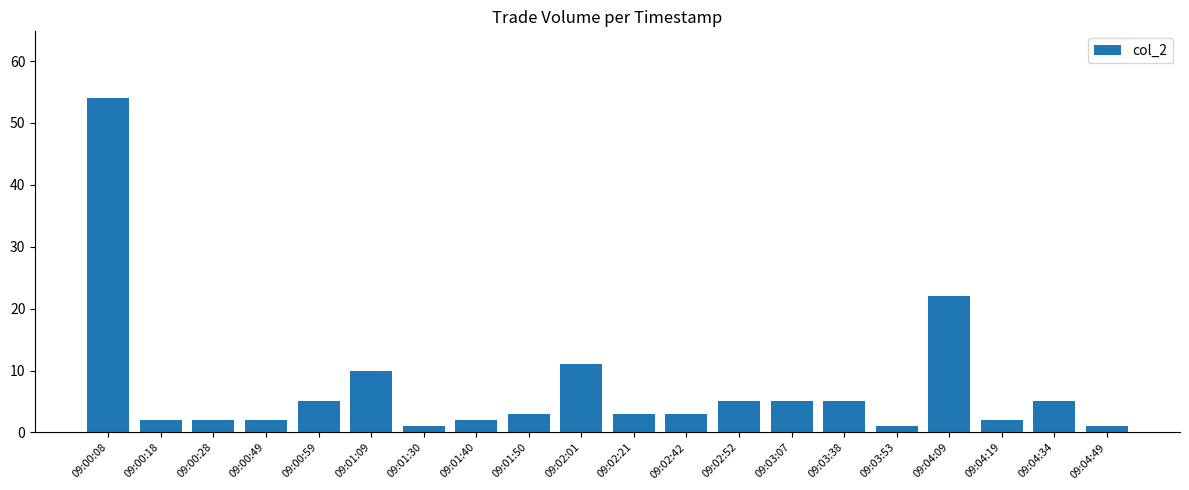

What is the label of the 17th bar from the right?

09:00:49